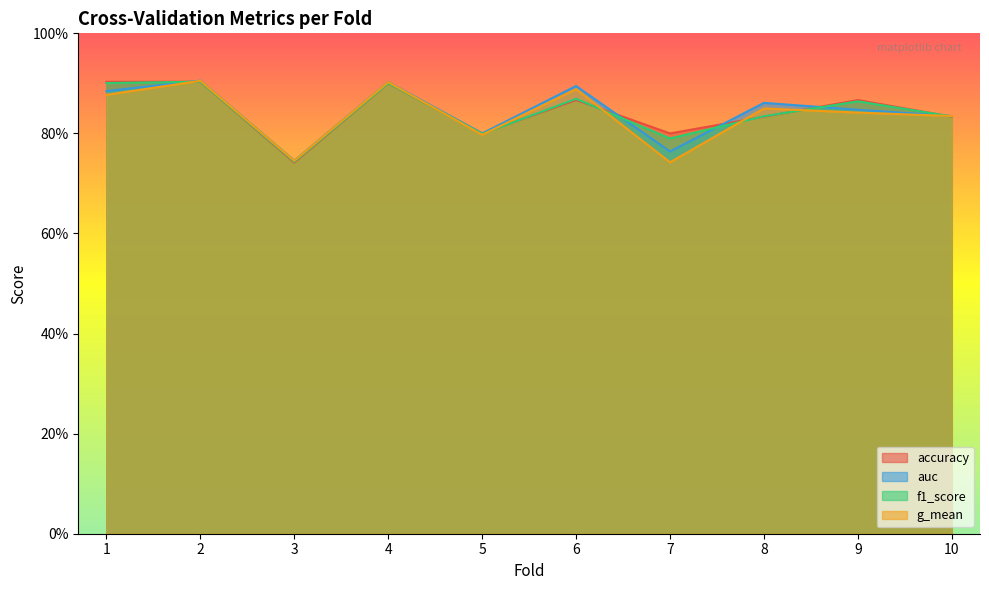

What is the sum of all auc values?

8.4